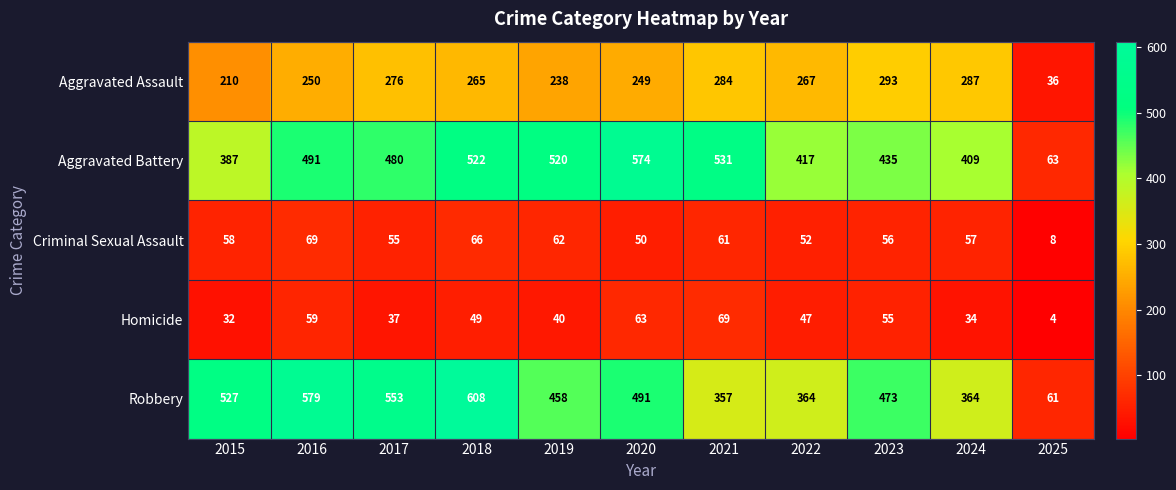

What is the total value across all series at 2015?

1214